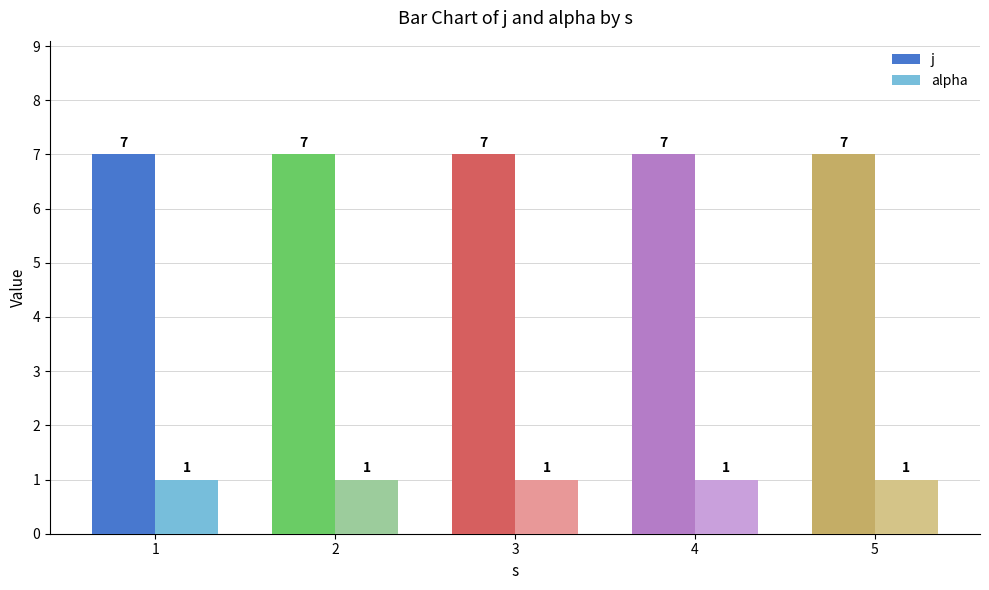

What is the sum of the alpha values at 3 and 2?

2